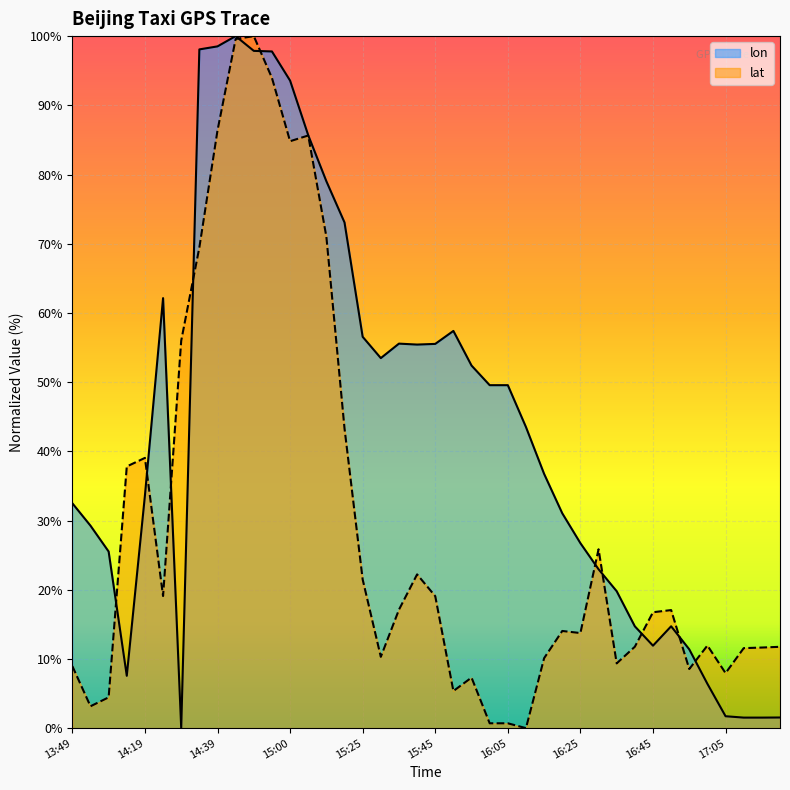

Which has a higher value, 14:24 or 14:50?

14:50